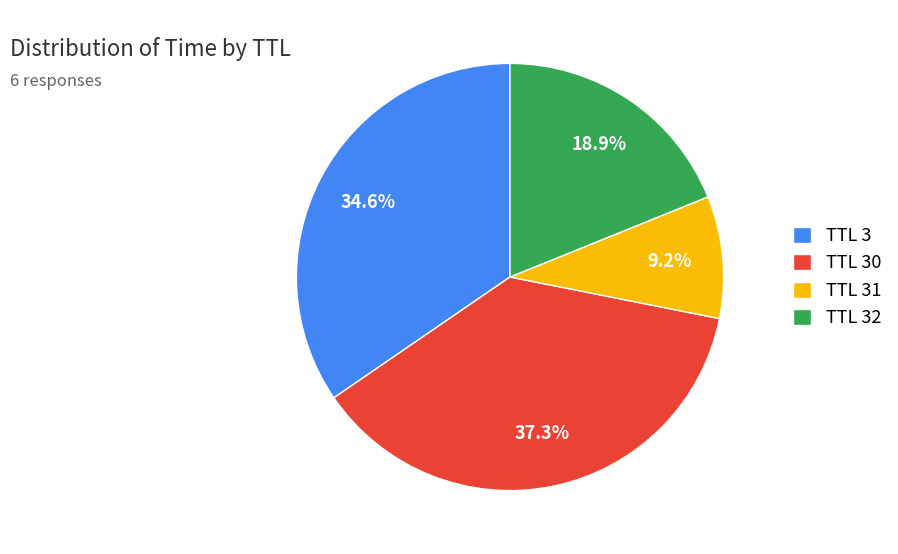

Which category has the smallest portion of the pie?

TTL 31